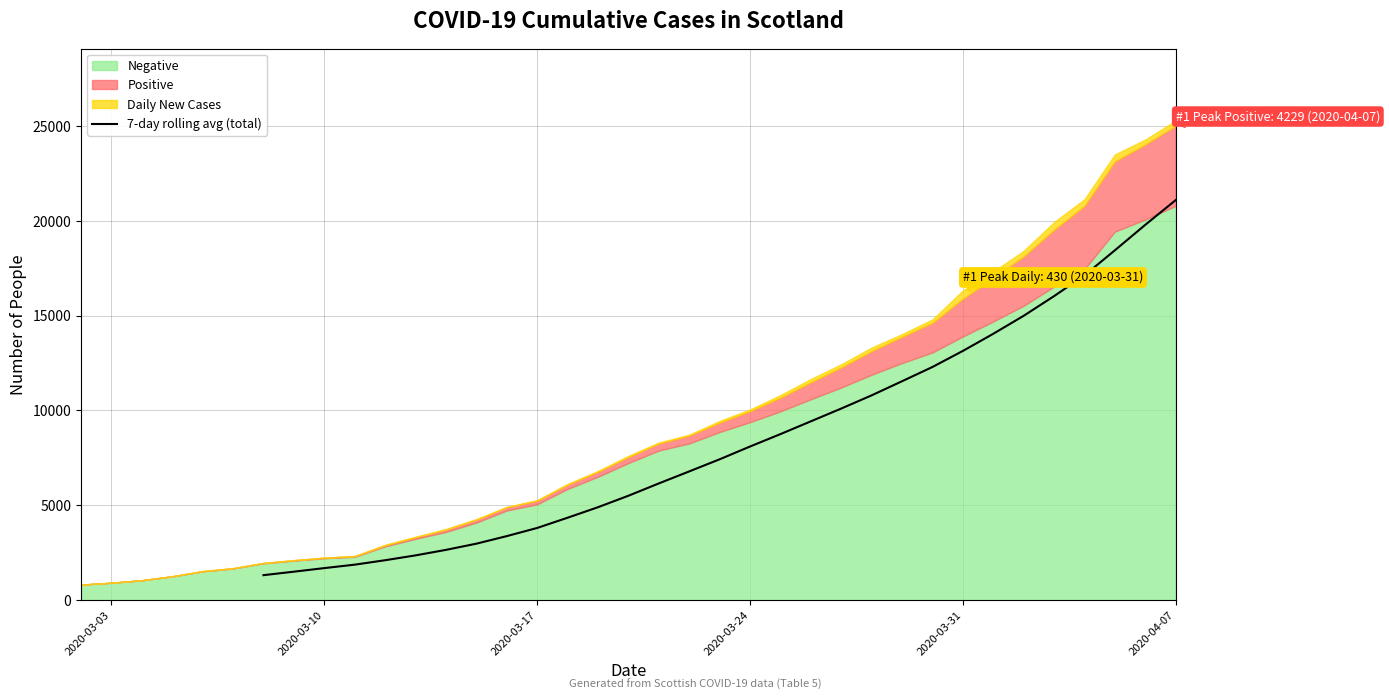

What is the lowest value of the 7-day rolling avg (total) series?

1313.4